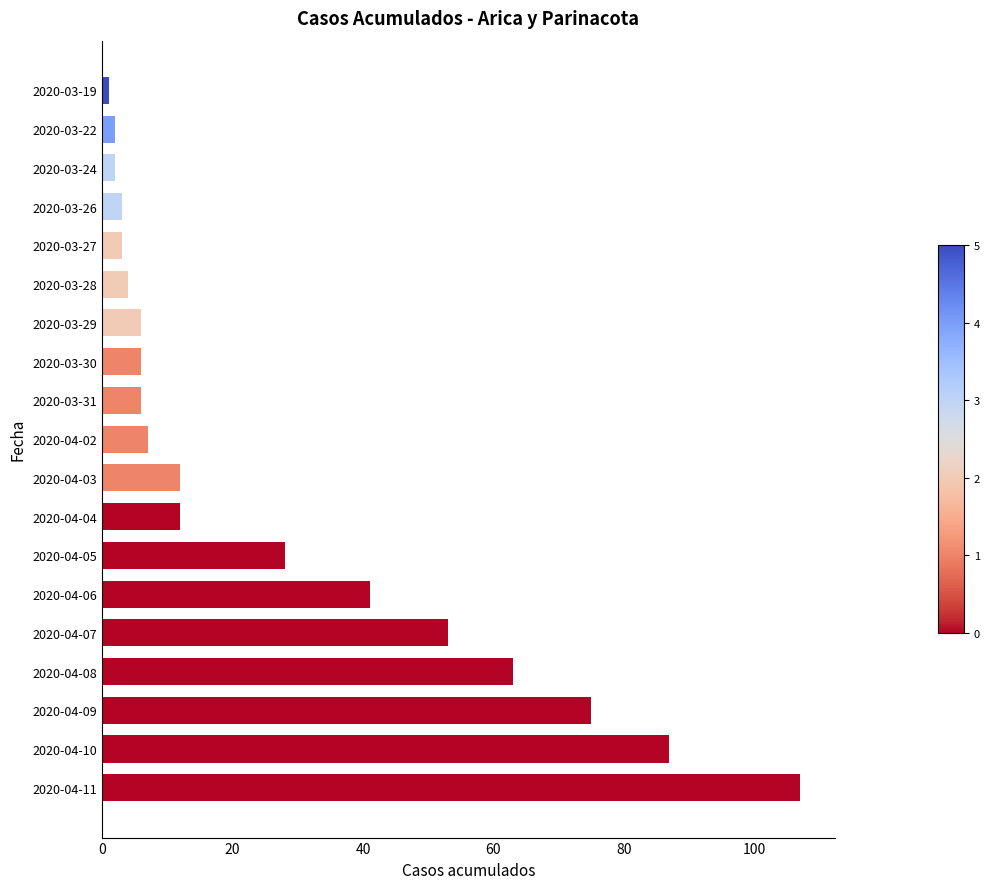

What is the ratio of the value at 2020-04-05 to the value at 2020-04-04?

2.3